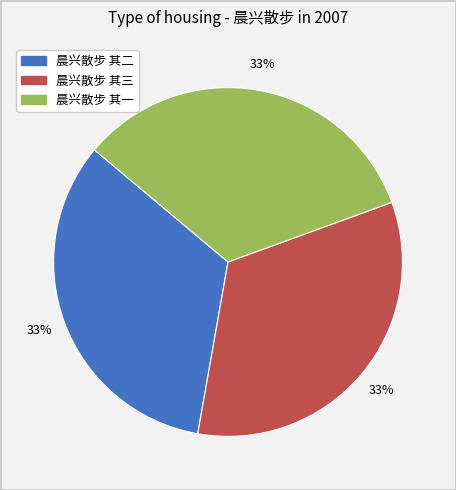

To the nearest percent, what portion does 晨兴散步 其二 represent?

33%